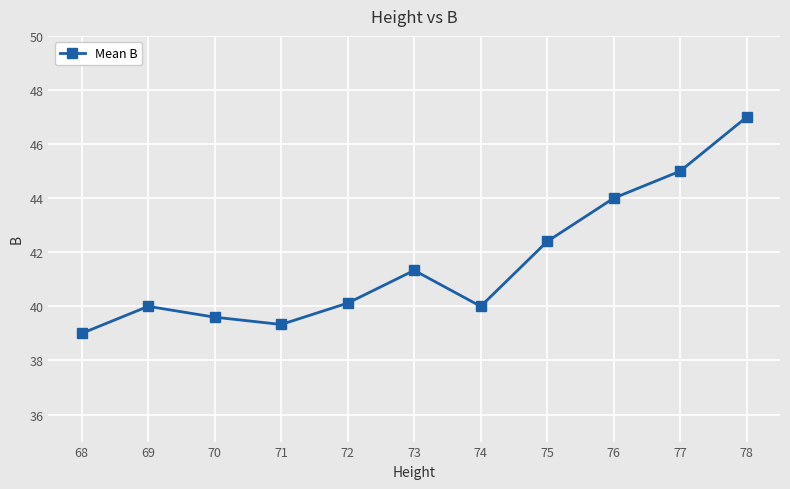

At which category does the data reach its first local peak?

69